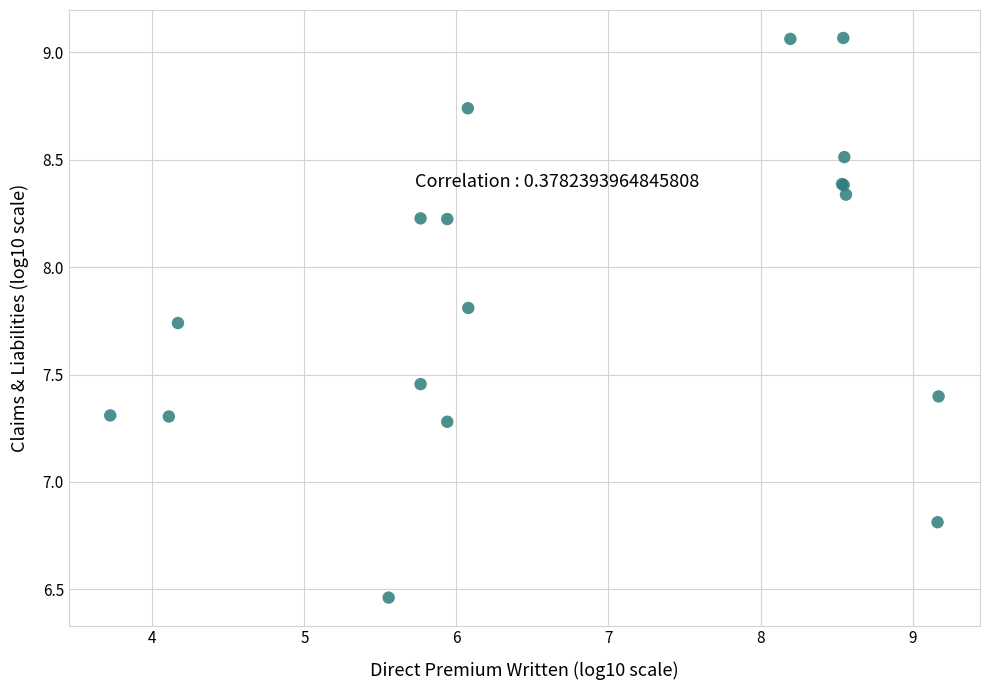

What Y value in the scatter plot is closest to 7?

6.8